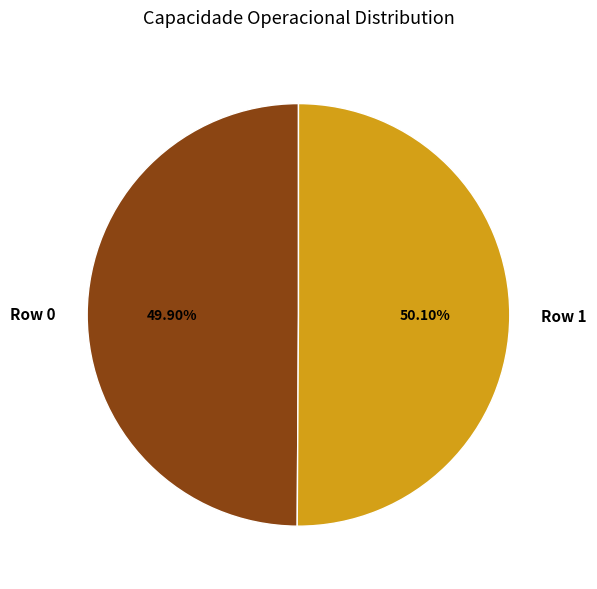

What portion of the pie excludes Row 1?

49.9%